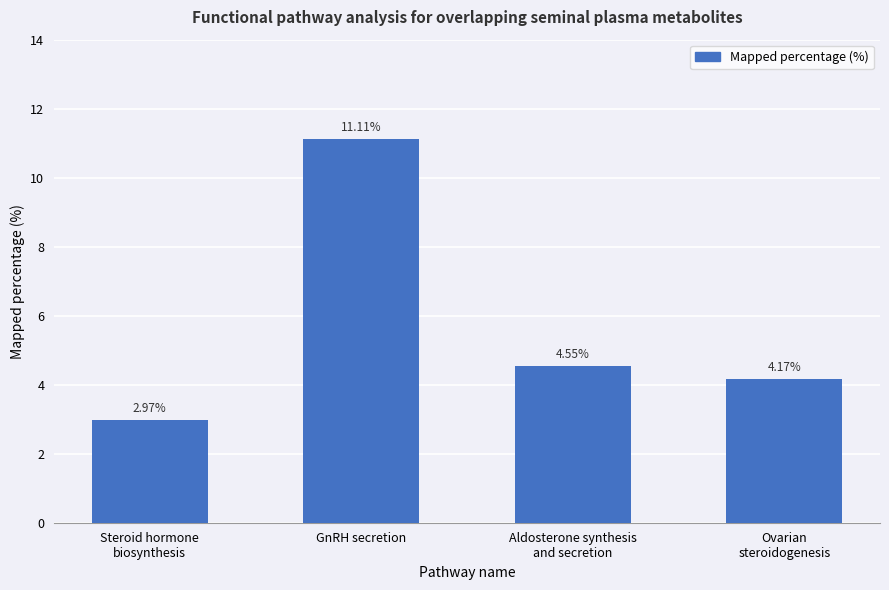

What is the difference between the second highest and second lowest values?

0.4